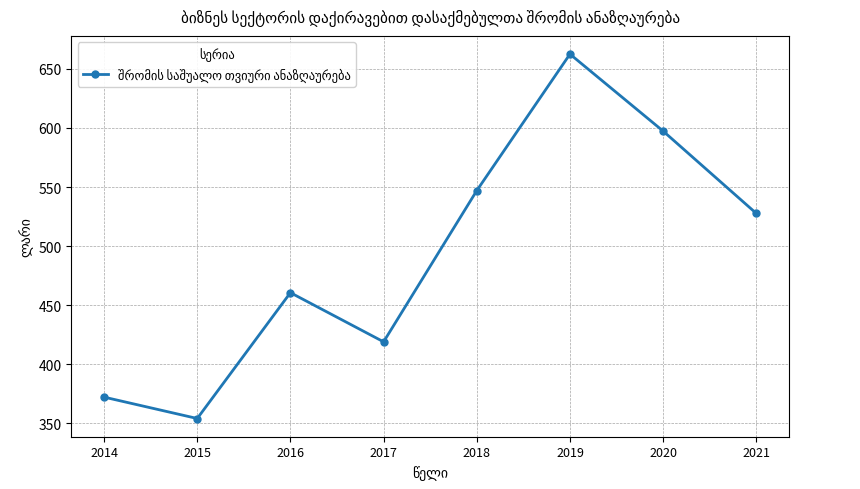

Rank the categories by value from lowest to highest.

2015, 2014, 2017, 2016, 2021, 2018, 2020, 2019